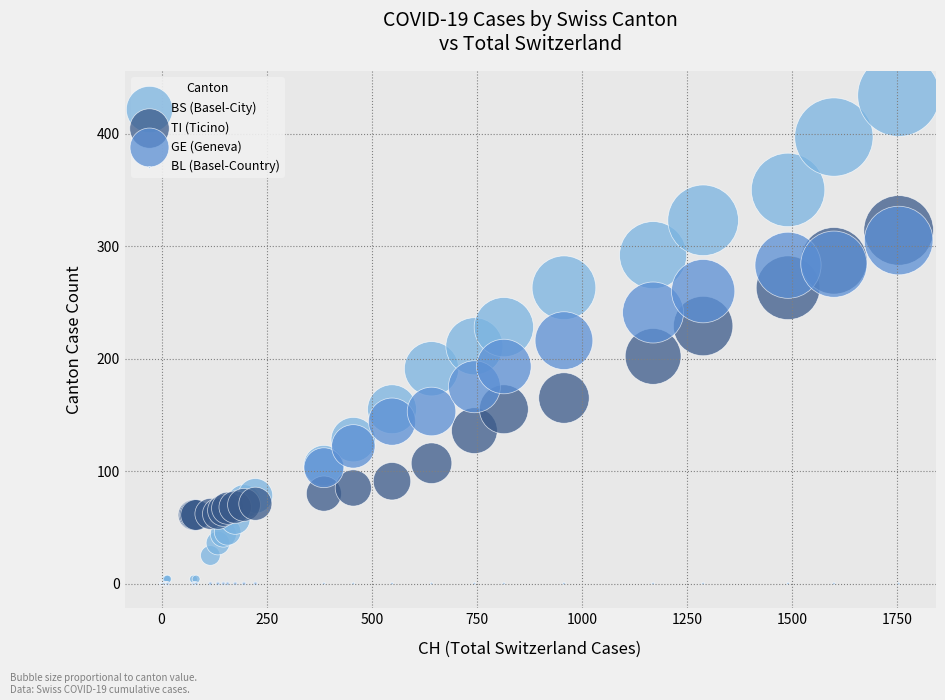

What are all the series names shown in the legend?

BS (Basel-City), TI (Ticino), GE (Geneva), BL (Basel-Country)